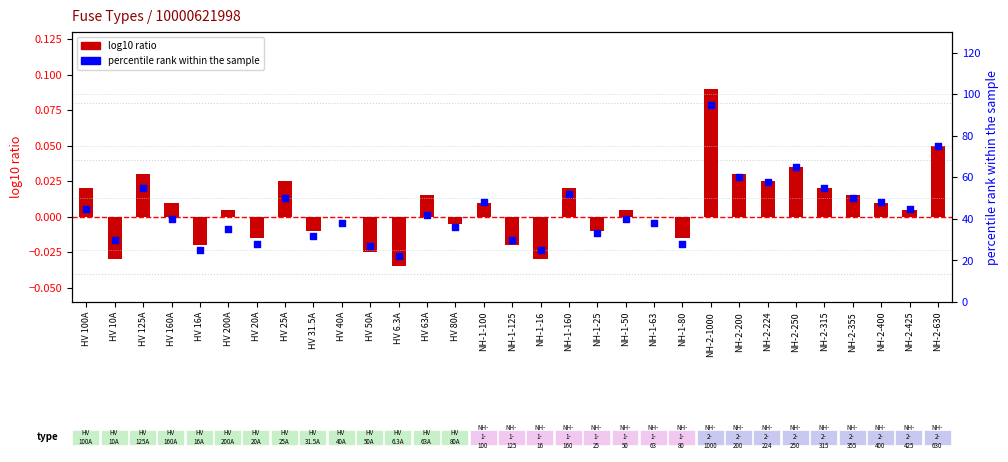

What are all the series names shown in the legend?

log10 ratio, percentile rank within the sample